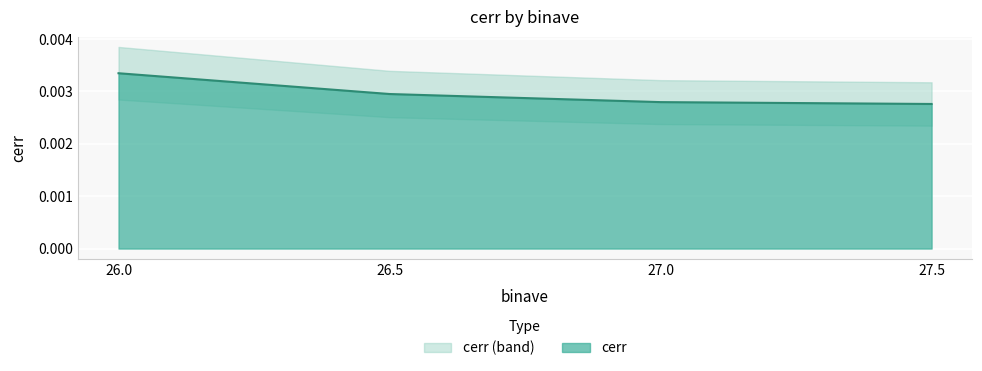

Which label corresponds to the largest value in the chart?

26.0